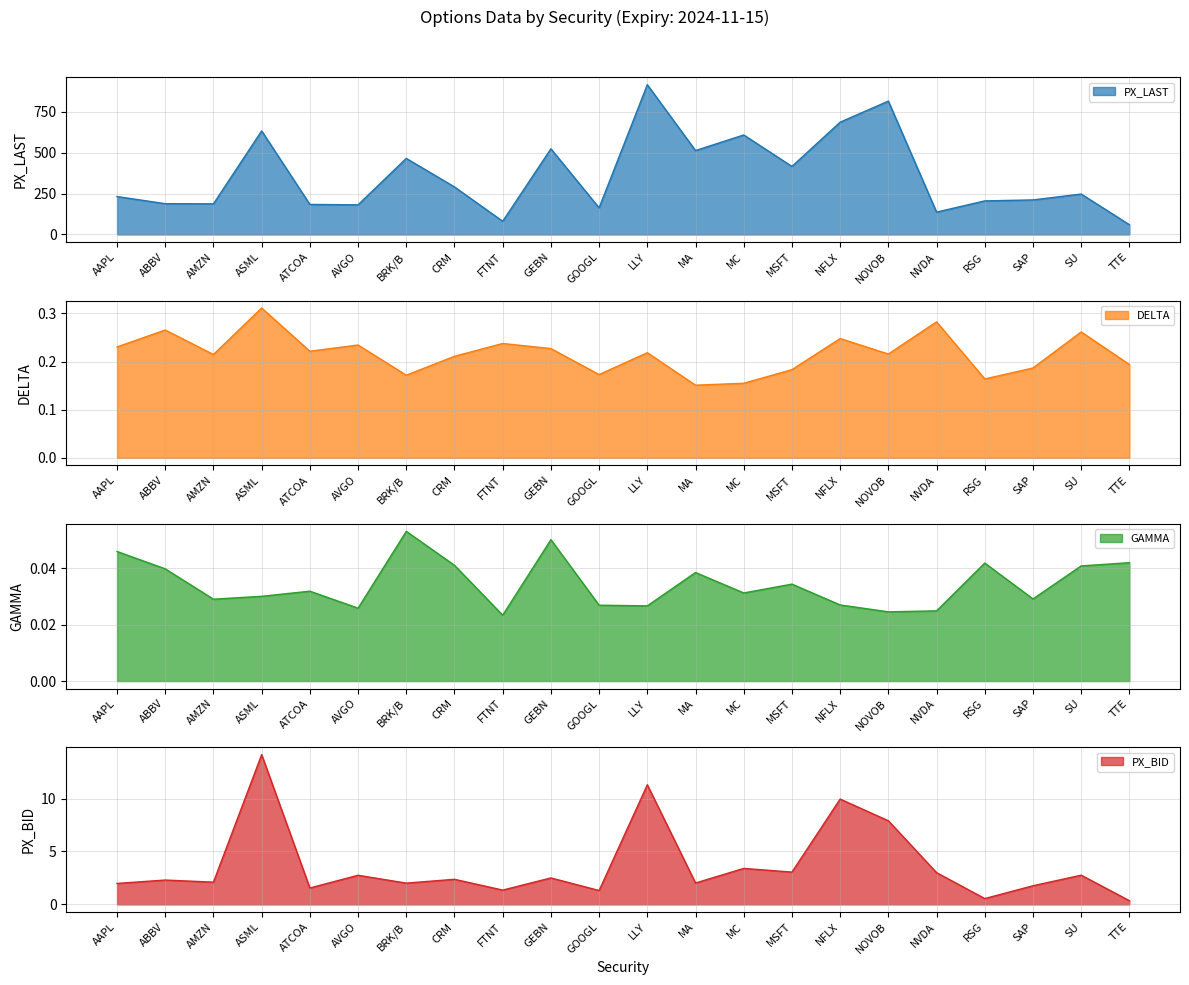

Reading left to right, extract all data points from this chart.

PX_LAST: AAPL=232.2	ABBV=188.6	AMZN=187.5	ASML=634.2	ATCOA=184.0	AVGO=181.5	BRK/B=465.9	CRM=291.1	FTNT=80.9	GEBN=524.6	GOOGL=162.9	LLY=917.1	MA=513.8	MC=609.4	MSFT=416.7	NFLX=687.6	NOVOB=816.6	NVDA=136.9	RSG=205.6	SAP=211.6	SU=247.4	TTE=59.8
DELTA: AAPL=0.2	ABBV=0.3	AMZN=0.2	ASML=0.3	ATCOA=0.2	AVGO=0.2	BRK/B=0.2	CRM=0.2	FTNT=0.2	GEBN=0.2	GOOGL=0.2	LLY=0.2	MA=0.2	MC=0.2	MSFT=0.2	NFLX=0.2	NOVOB=0.2	NVDA=0.3	RSG=0.2	SAP=0.2	SU=0.3	TTE=0.2
GAMMA: AAPL=0.0	ABBV=0.0	AMZN=0.0	ASML=0.0	ATCOA=0.0	AVGO=0.0	BRK/B=0.1	CRM=0.0	FTNT=0.0	GEBN=0.1	GOOGL=0.0	LLY=0.0	MA=0.0	MC=0.0	MSFT=0.0	NFLX=0.0	NOVOB=0.0	NVDA=0.0	RSG=0.0	SAP=0.0	SU=0.0	TTE=0.0
PX_BID: AAPL=2.0	ABBV=2.3	AMZN=2.1	ASML=14.2	ATCOA=1.6	AVGO=2.8	BRK/B=2.0	CRM=2.4	FTNT=1.4	GEBN=2.5	GOOGL=1.3	LLY=11.3	MA=2.0	MC=3.4	MSFT=3.0	NFLX=9.9	NOVOB=7.9	NVDA=3.0	RSG=0.6	SAP=1.8	SU=2.8	TTE=0.3